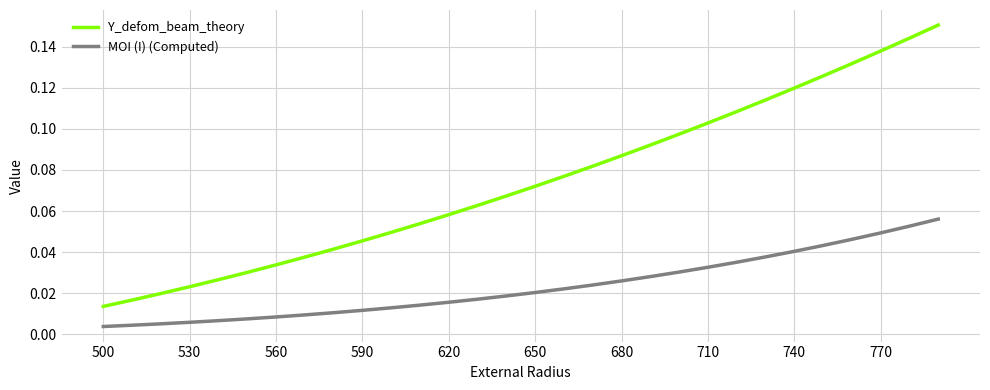

What are all the series names shown in the legend?

Y_defom_beam_theory, MOI (I) (Computed)